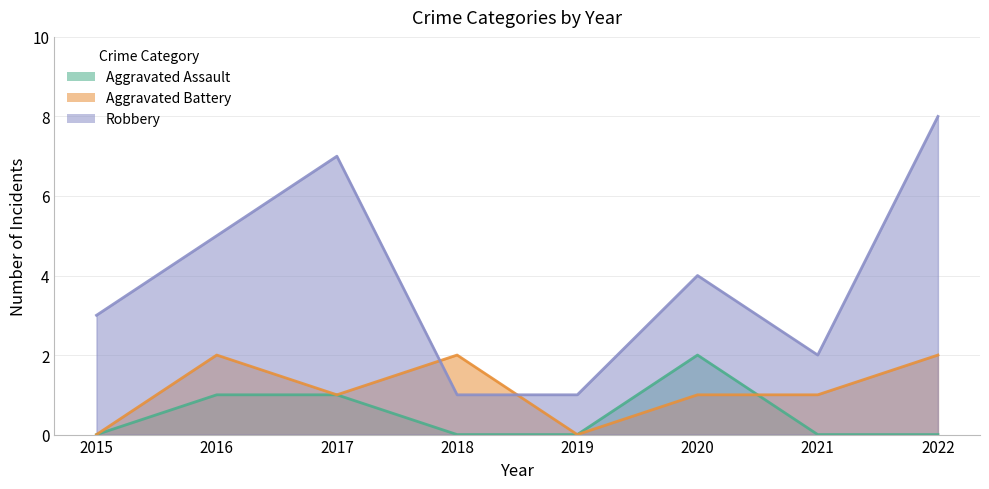

Count the number of categories in the chart.

8